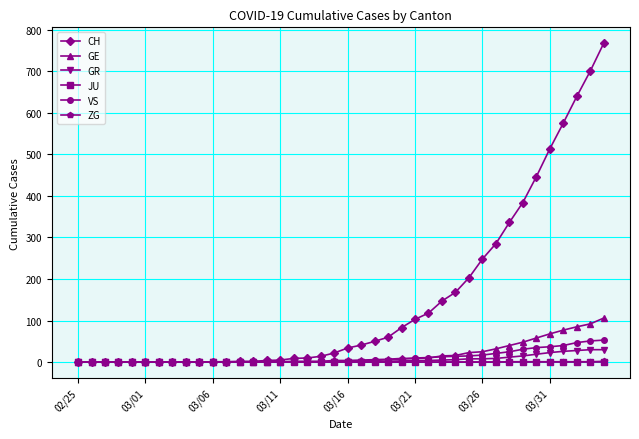

Which series has the widest spread of values?

CH